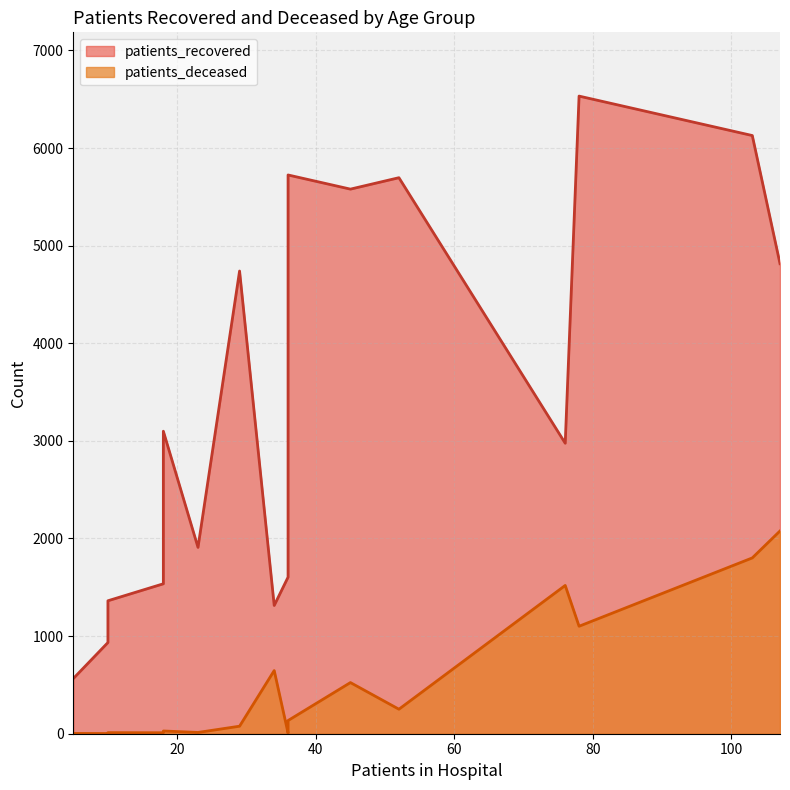

How many categories are shown in the chart?

16